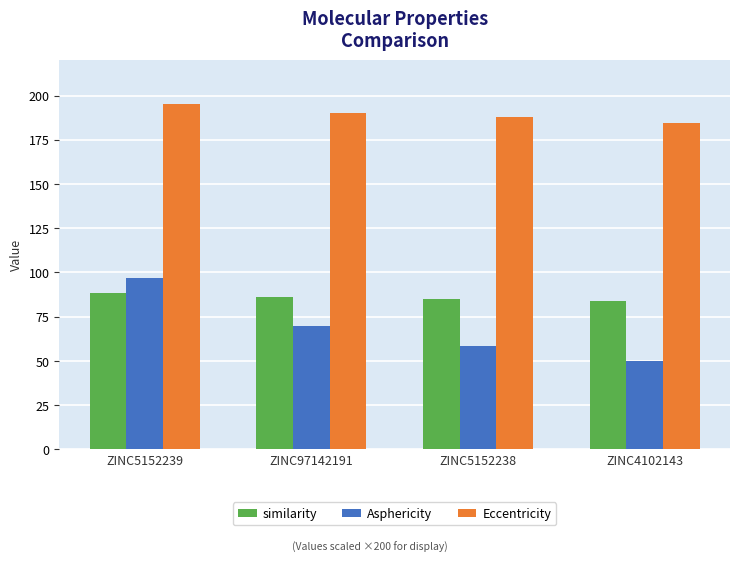

Which series has the widest spread of values?

Asphericity